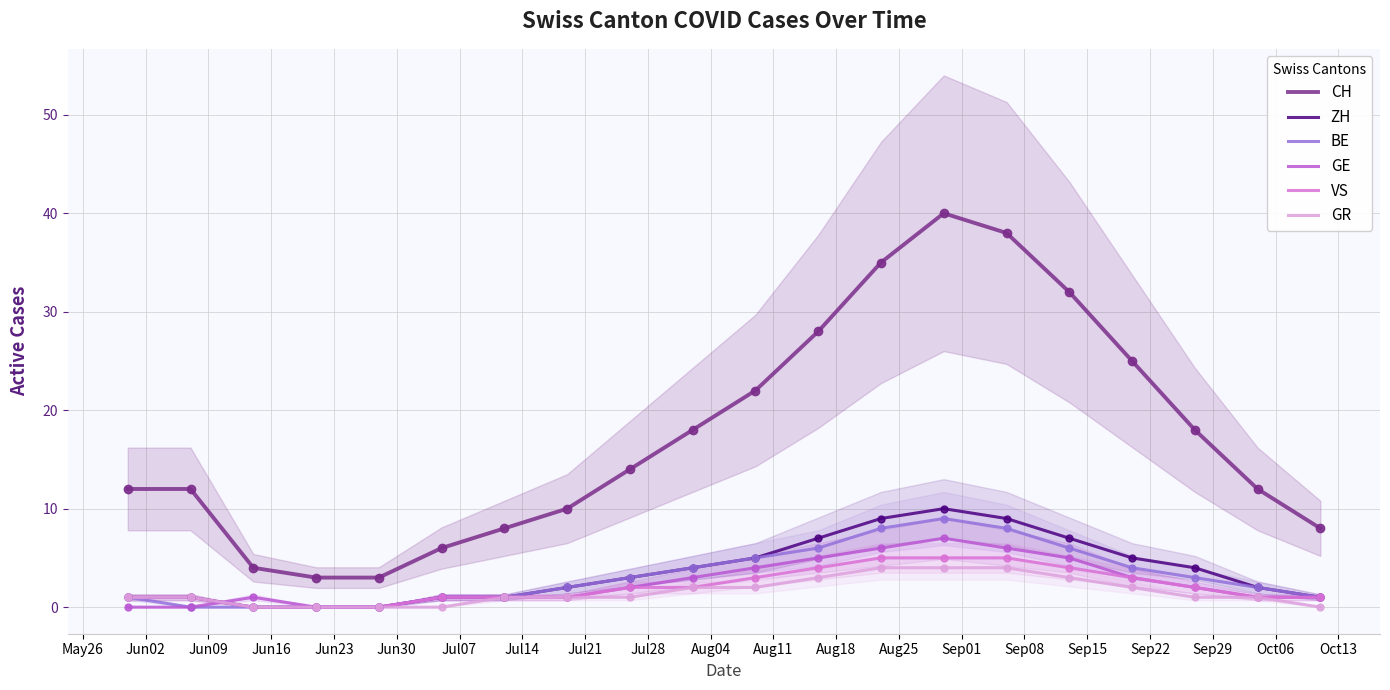

What is the value of the CH point at the 16th from the left?

32